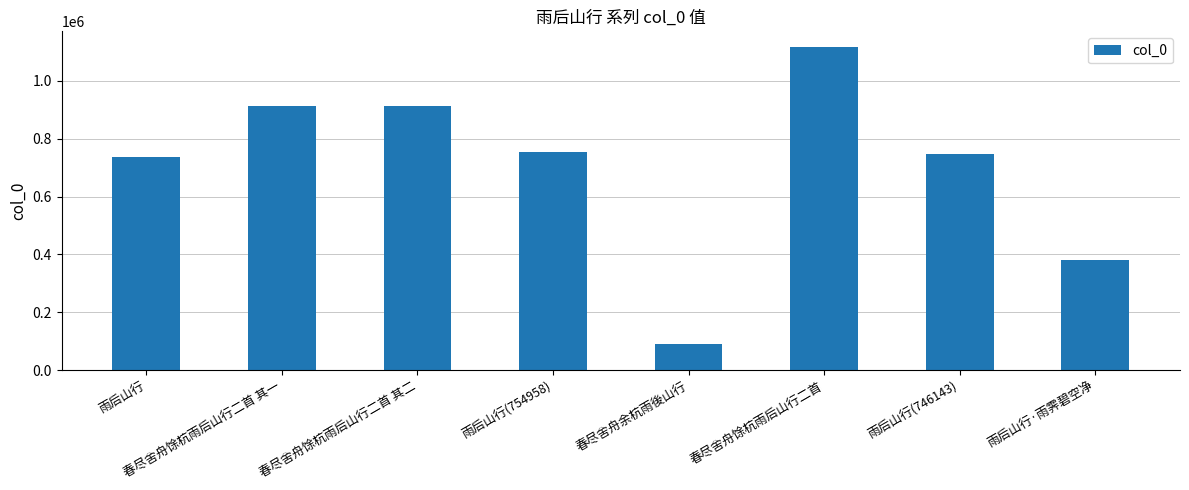

At which label is the value closest to 603661?

雨后山行